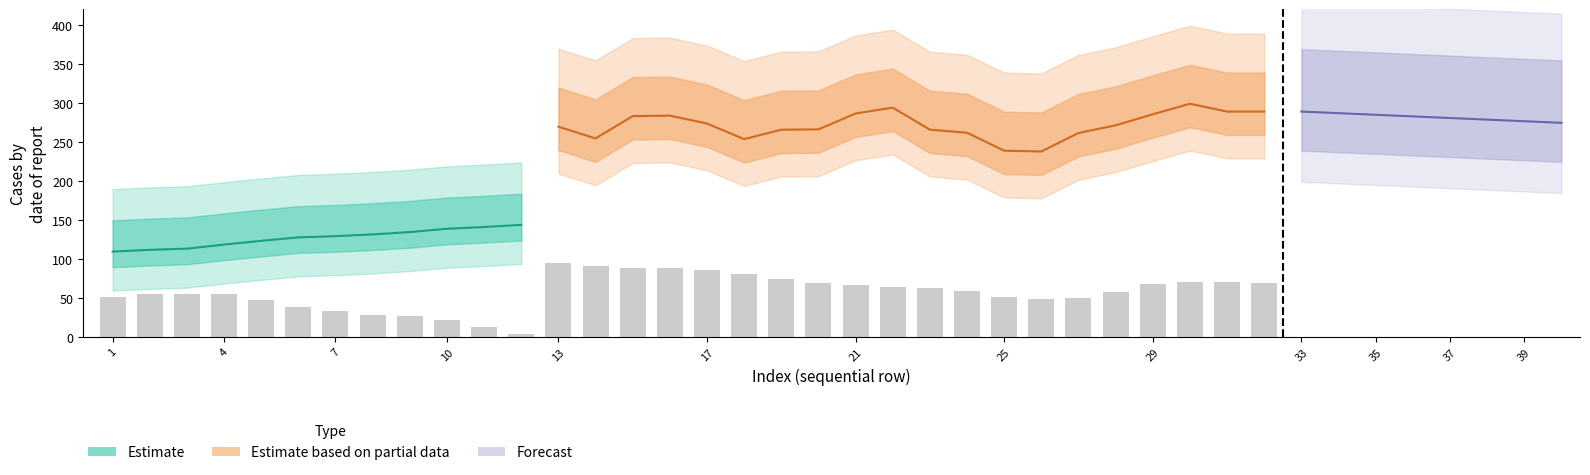

How many data points are less than 38?

6